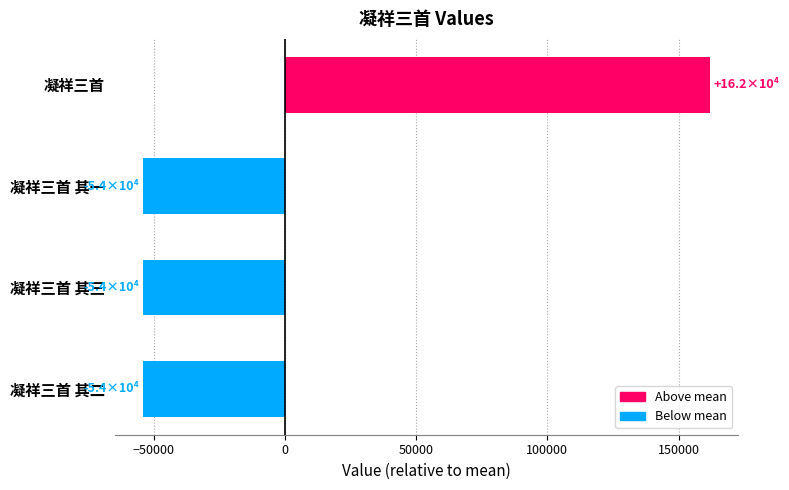

Between 凝祥三首 and 凝祥三首 其一, which is larger?

凝祥三首